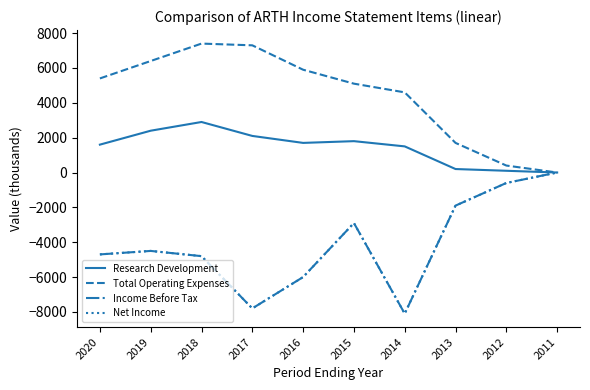

Reading left to right, transcribe all the data shown in this chart.

Research Development: 2020=1600	2019=2400	2018=2900	2017=2100	2016=1700	2015=1800	2014=1500	2013=200	2012=100	2011=0
Total Operating Expenses: 2020=5400	2019=6400	2018=7400	2017=7300	2016=5900	2015=5100	2014=4600	2013=1700	2012=400	2011=0
Income Before Tax: 2020=-4700	2019=-4500	2018=-4800	2017=-7800	2016=-6000	2015=-2900	2014=-8100	2013=-1900	2012=-600	2011=0
Net Income: 2020=-4700	2019=-4500	2018=-4800	2017=-7800	2016=-6000	2015=-2900	2014=-8100	2013=-1900	2012=-600	2011=0